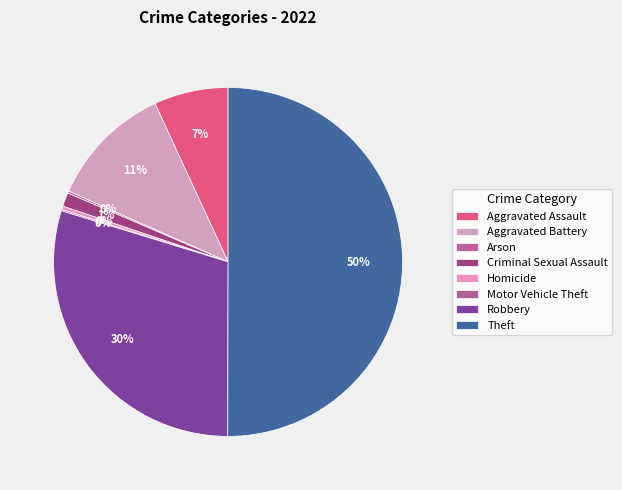

To the nearest percent, what percentage of the pie is Theft?

50%